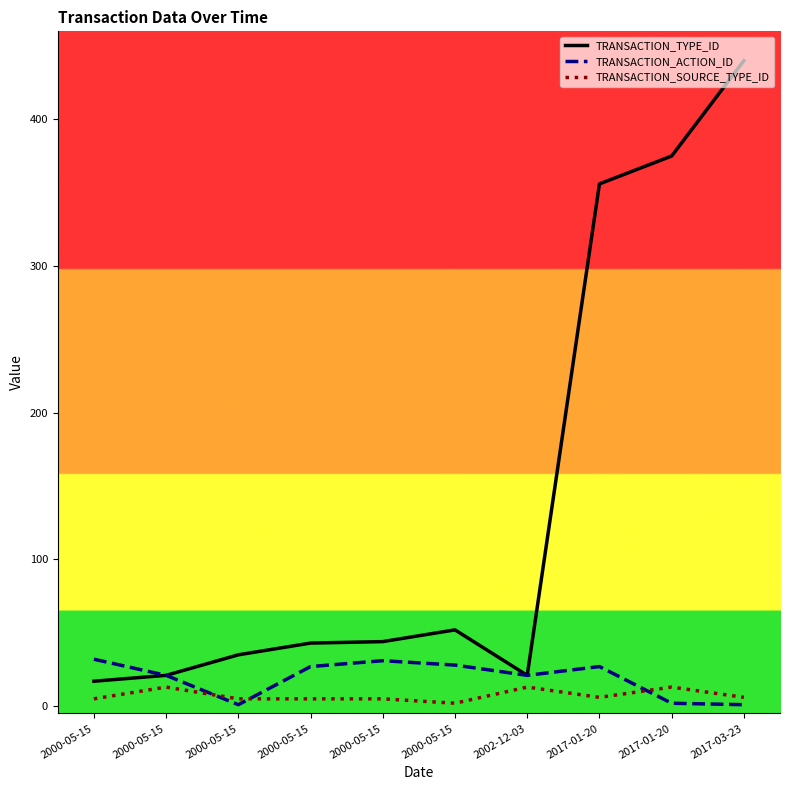

How many lines are shown in the chart?

3